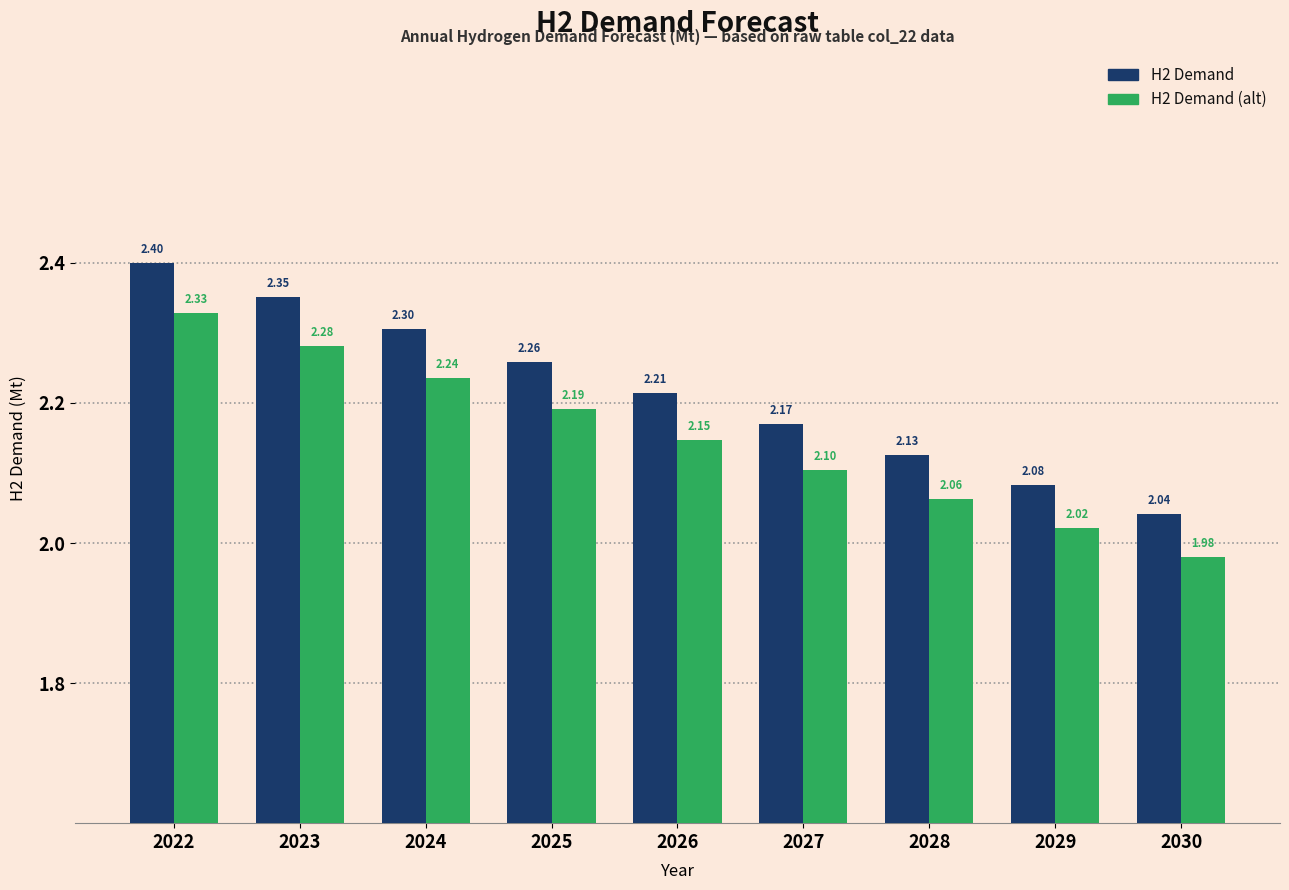

At which category is the sum across all series the highest?

2022